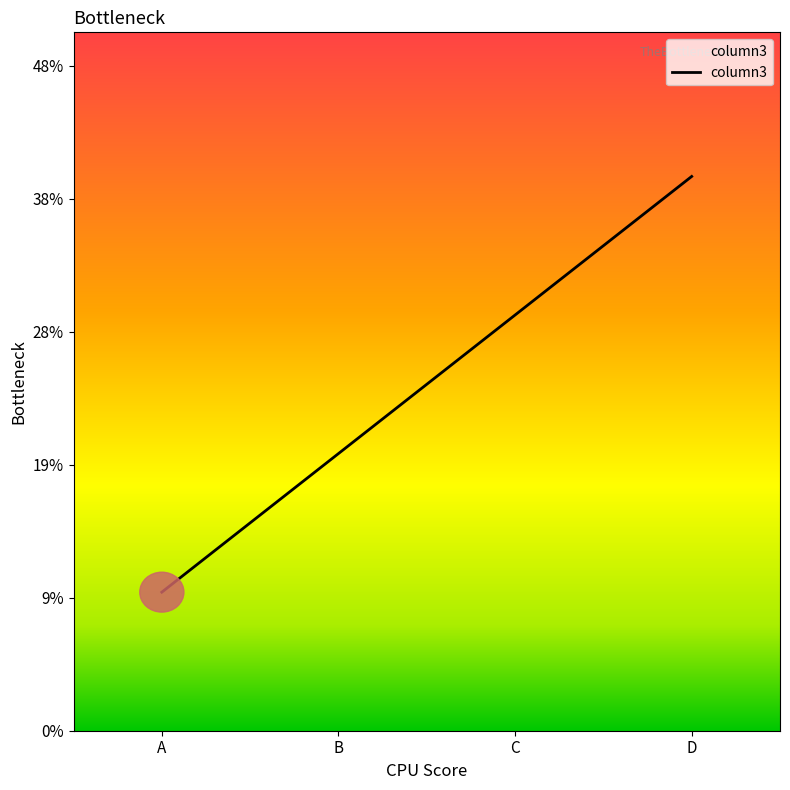

What is the change in value from B to C?

+10